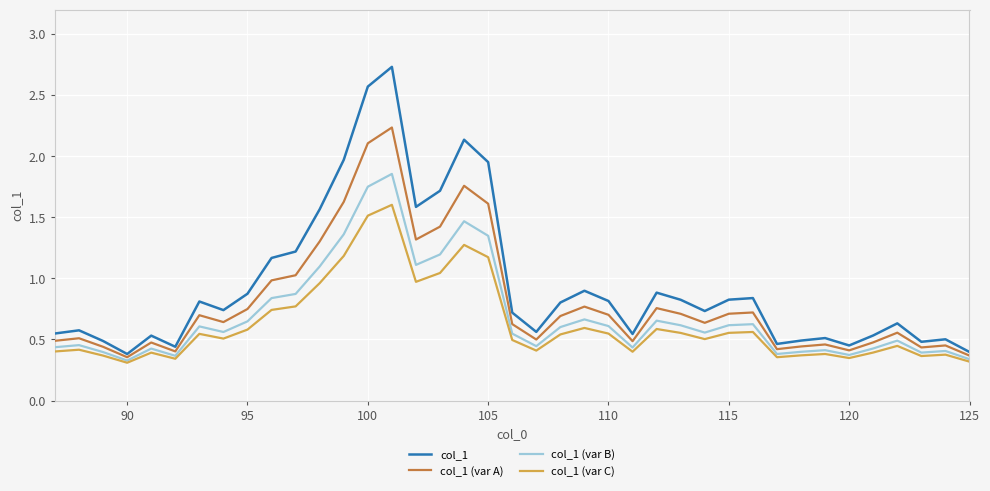

Which series has the largest total across all categories?

col_1